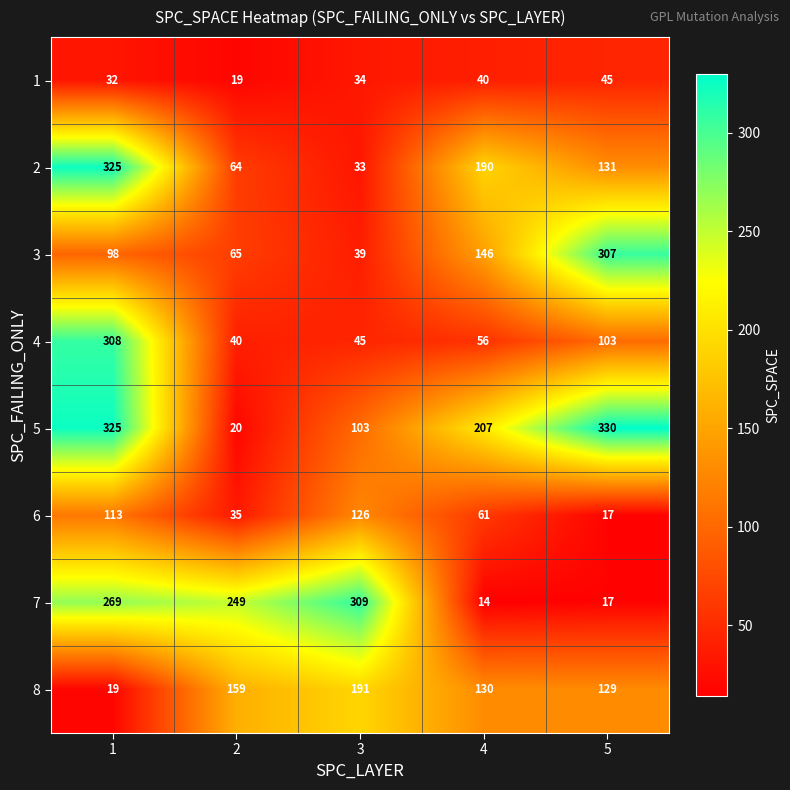

True or false: 5 has a value of 33 at 2.

False